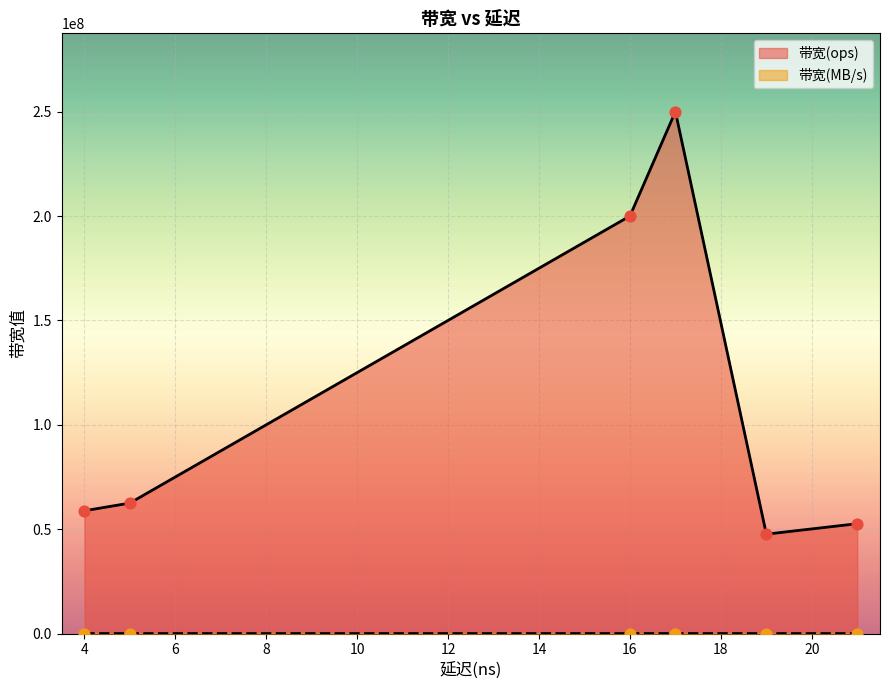

At how many categories does at least one series exceed 202182449?

1